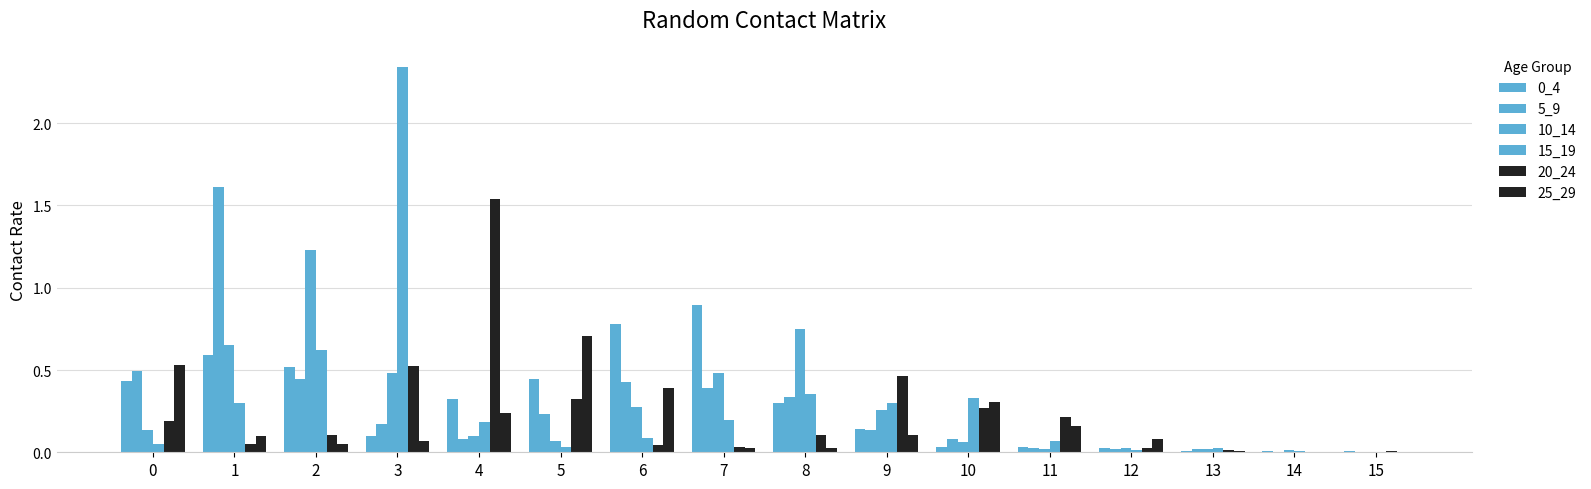

Is the value of 25_29 at 11 greater than the value of 15_19 at 12?

Yes